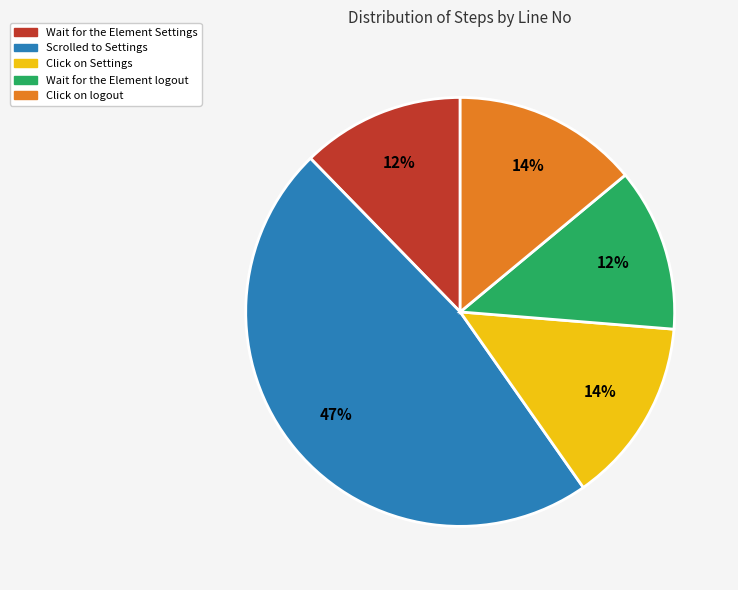

Is the sum of Click on logout and Scrolled to Settings greater than half?

Yes